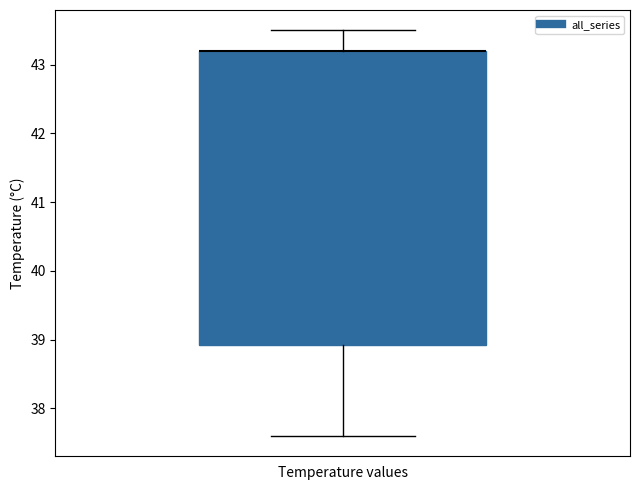

Read this box plot against the y-axis: the position of the median line, the range covered by the box, and the ends of both whiskers. The values are not printed on the chart, so give them approximately, as read against the axis.

median 43.2 (drawn on the box's upper edge), box 38.9 to 43.2, whiskers 37.6 to 43.5